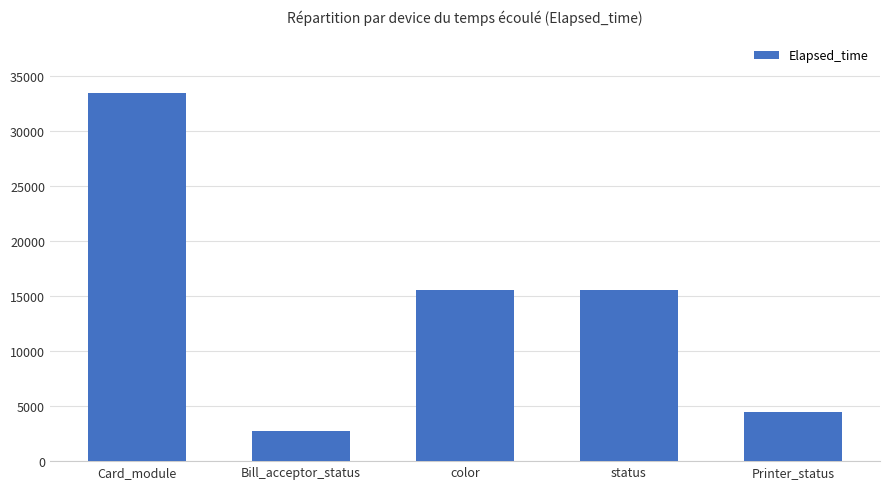

Which label corresponds to the smallest value in the chart?

Bill_acceptor_status